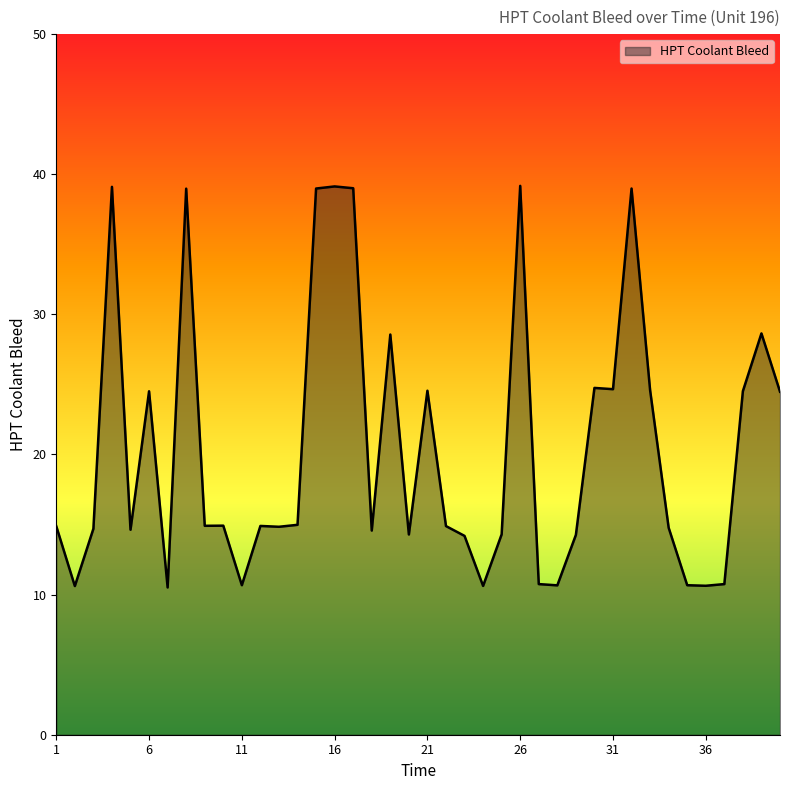

What is the greatest value displayed?

39.2